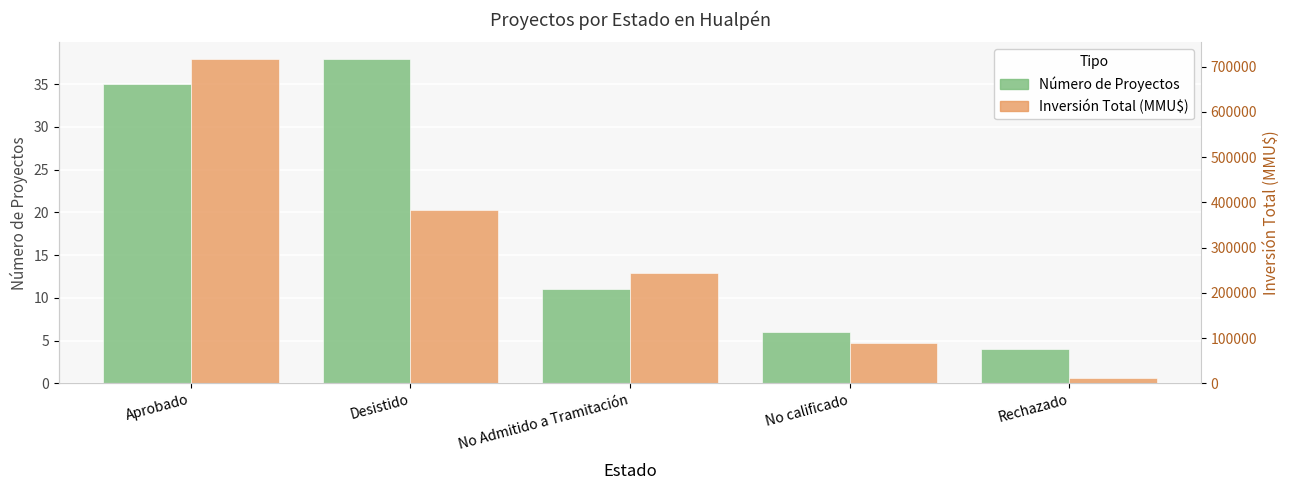

What is the label of the 3rd bar from the left?

No Admitido a Tramitación